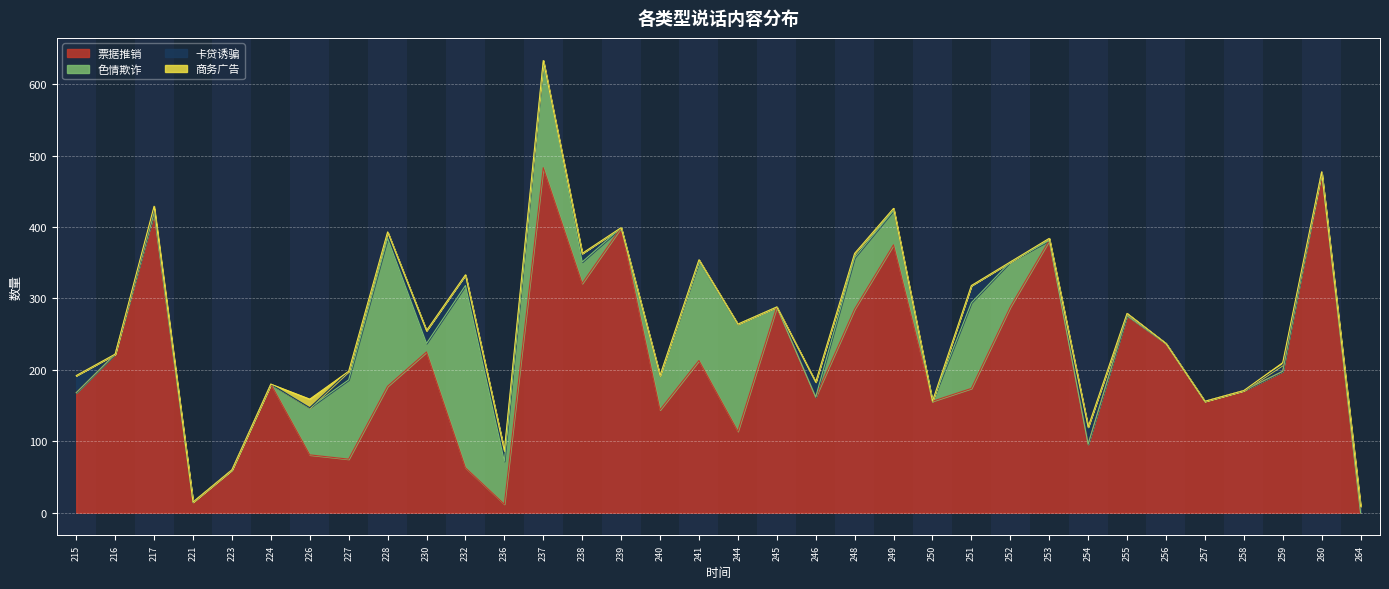

At which label is 商务广告 closest to 6?

217